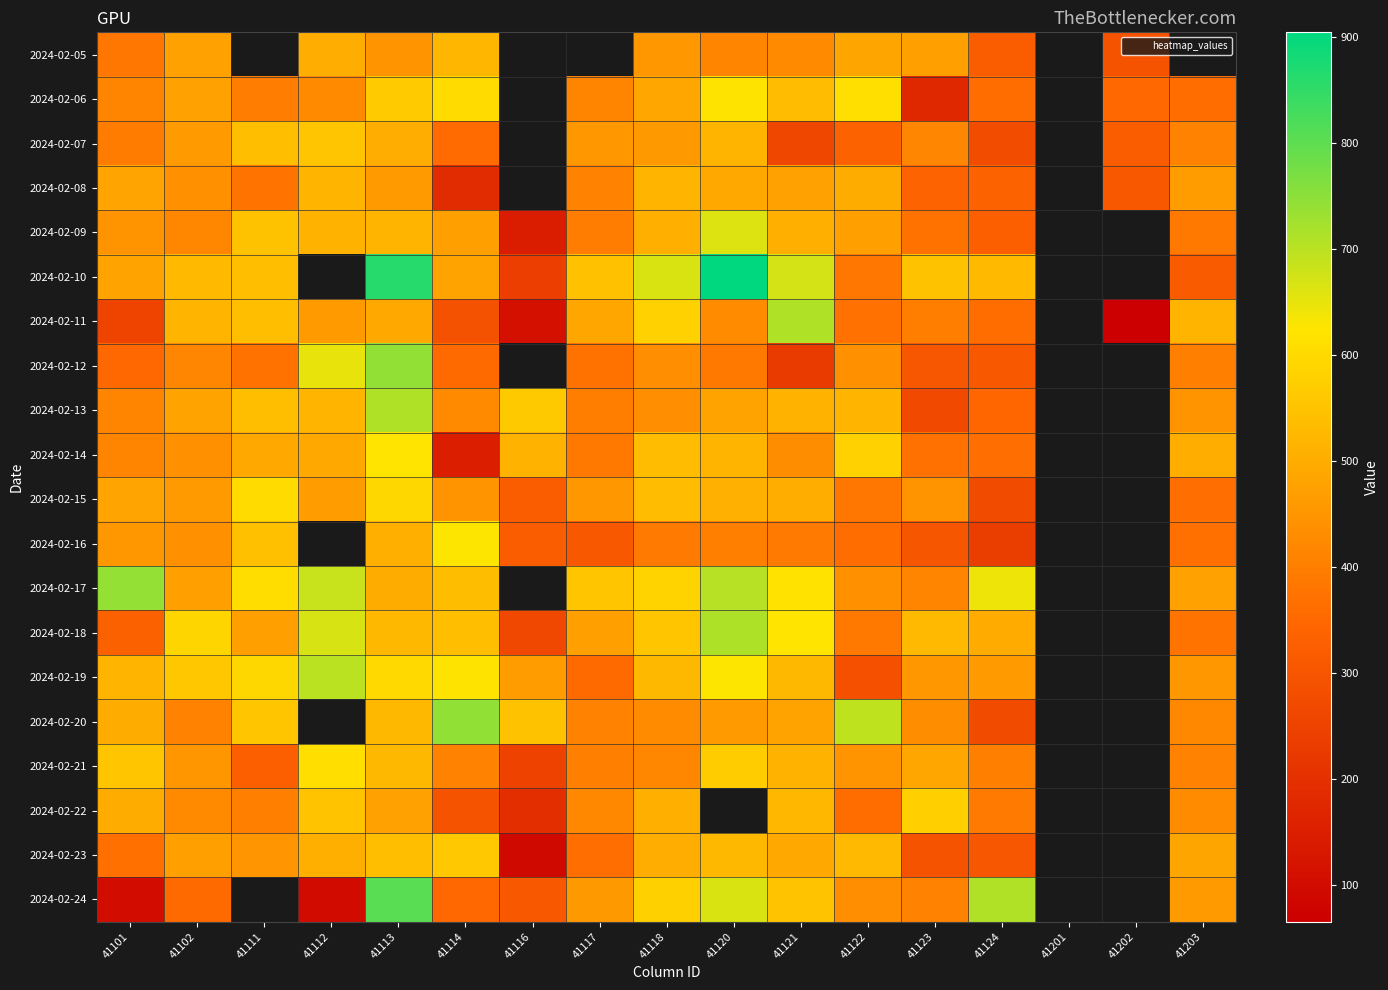

At which label does 2024-02-13 reach its peak?

41113